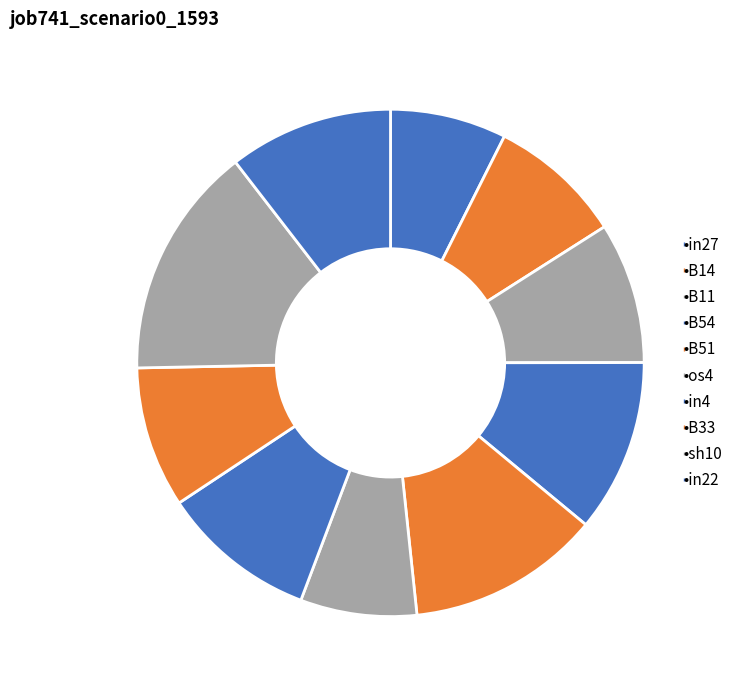

Rank the categories by value from highest to lowest.

sh10, B51, B54, in22, in4, B11, B33, B14, in27, os4